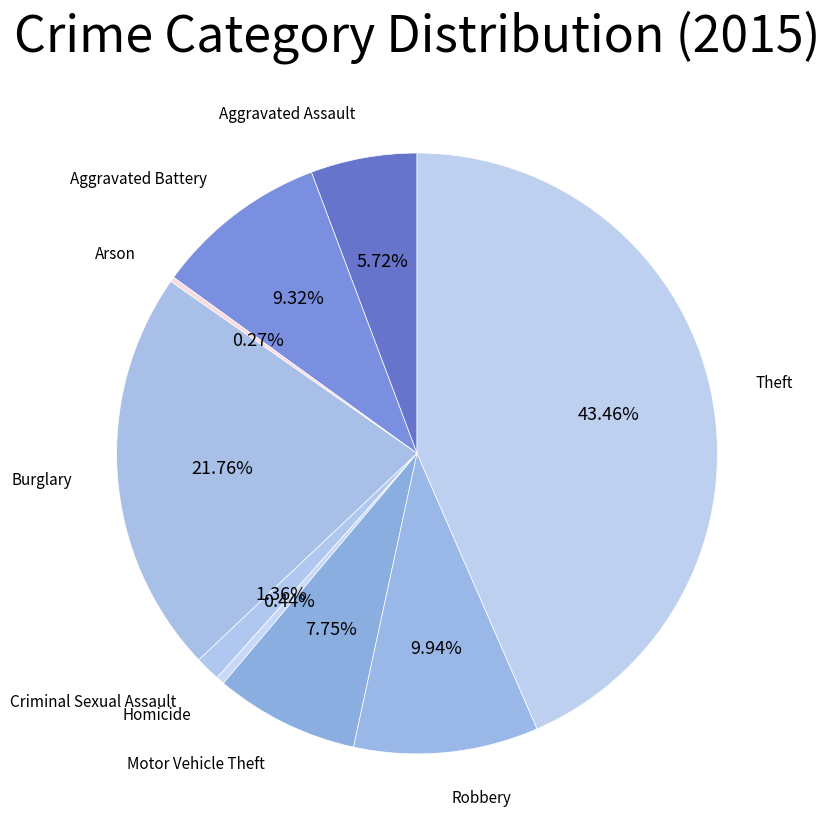

To the nearest percent, what is the difference between the largest and smallest slice percentages?

43%